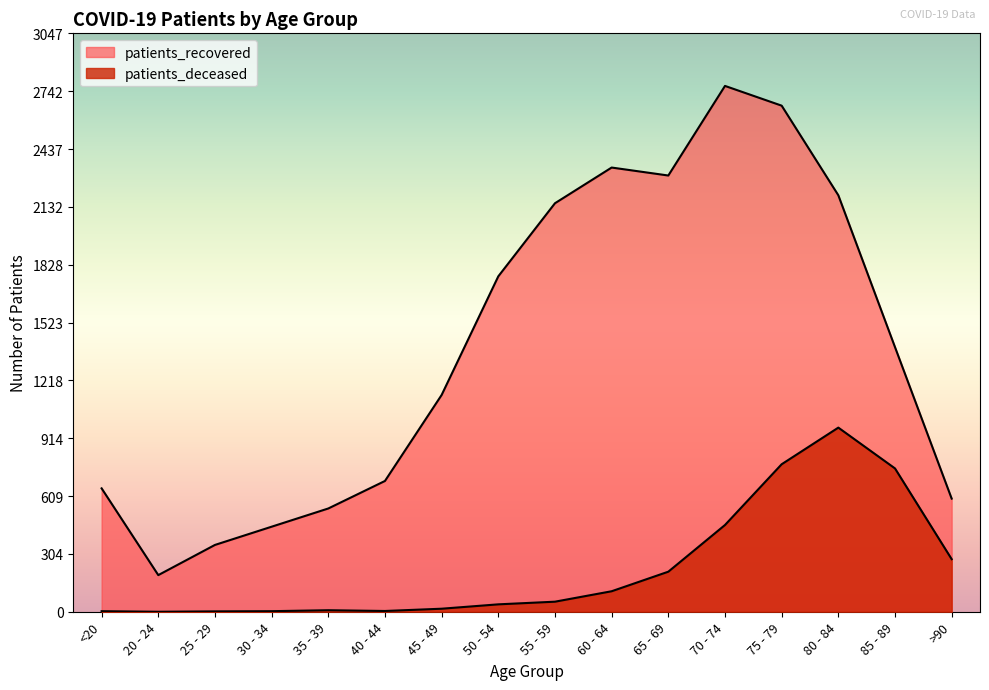

At 40 - 44, list the series in order from largest to smallest.

patients_recovered, patients_deceased